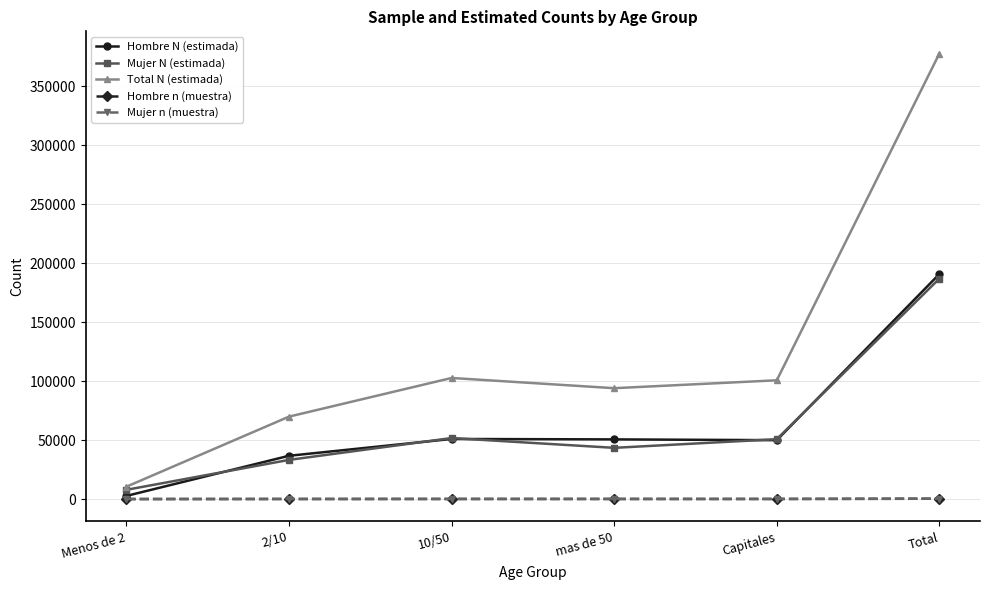

Which series has the largest range (max minus min)?

Total N (estimada)